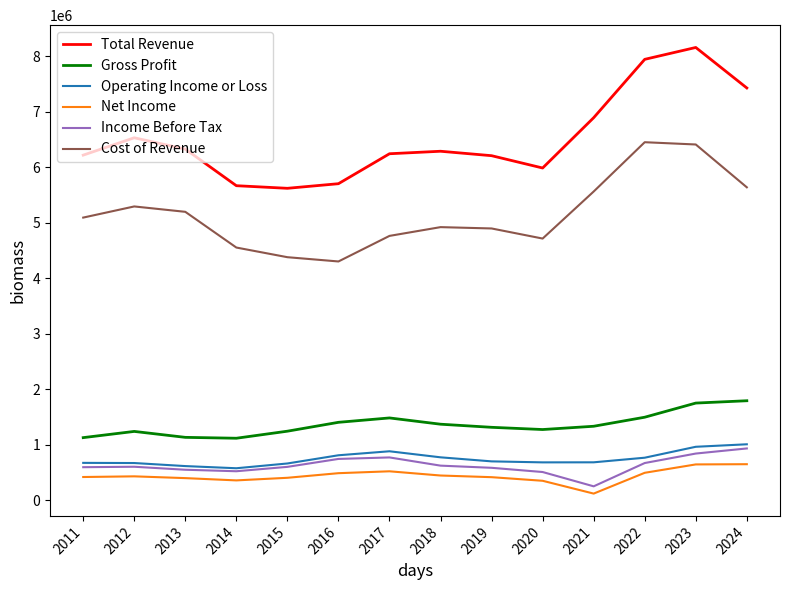

What is the average value of the Operating Income or Loss series?

745357